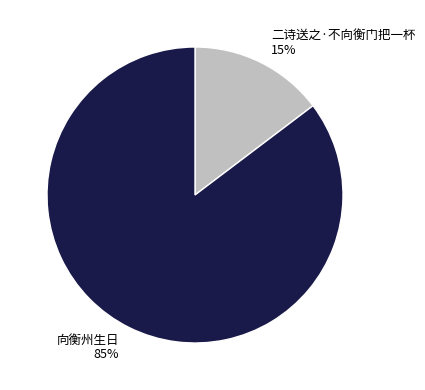

Is there any slice that represents more than half of the pie?

Yes